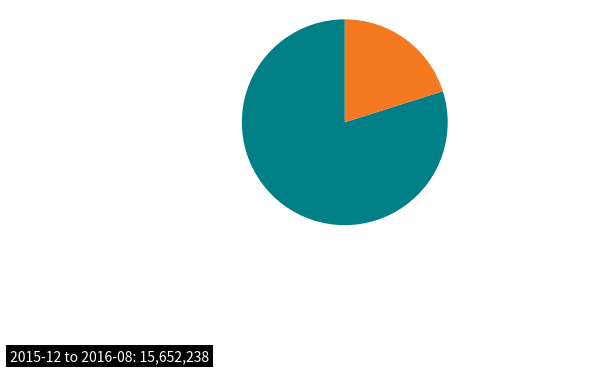

Does any single category account for the majority?

Yes